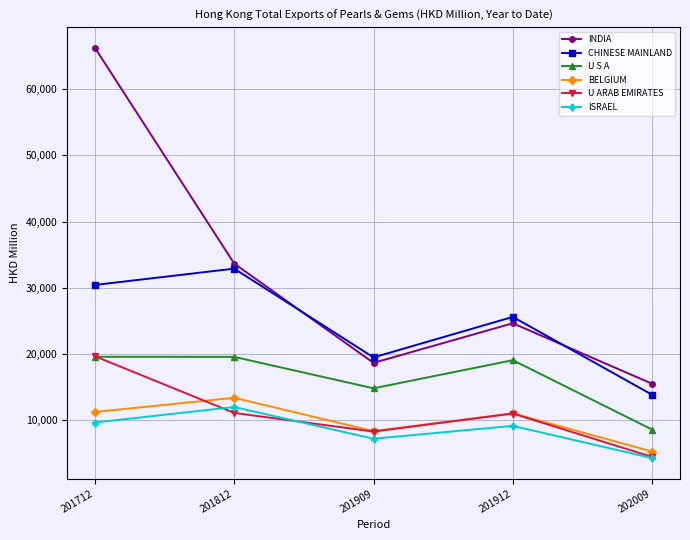

What is the total value across all series at 201812?

122444.9